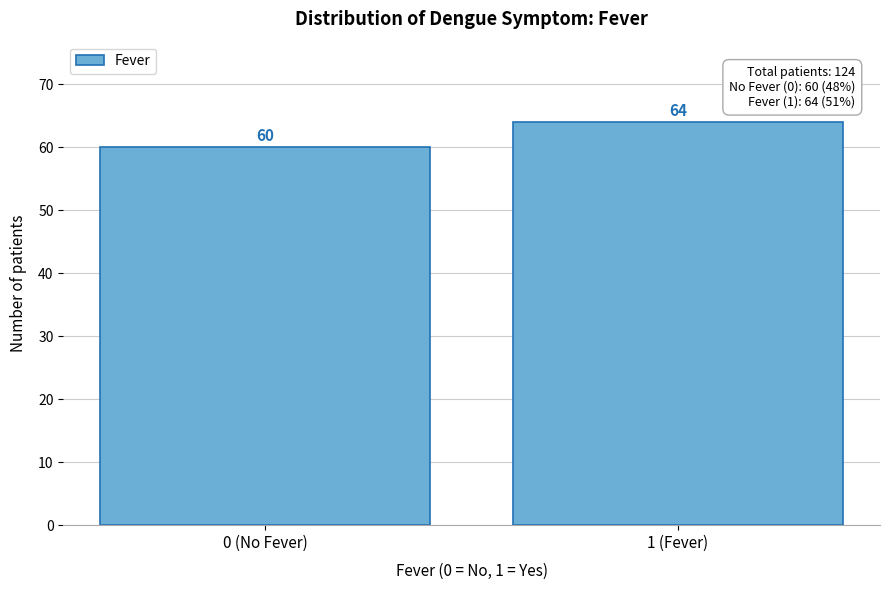

Reading left to right, extract all data points from this chart.

0 (No Fever)=60	1 (Fever)=64